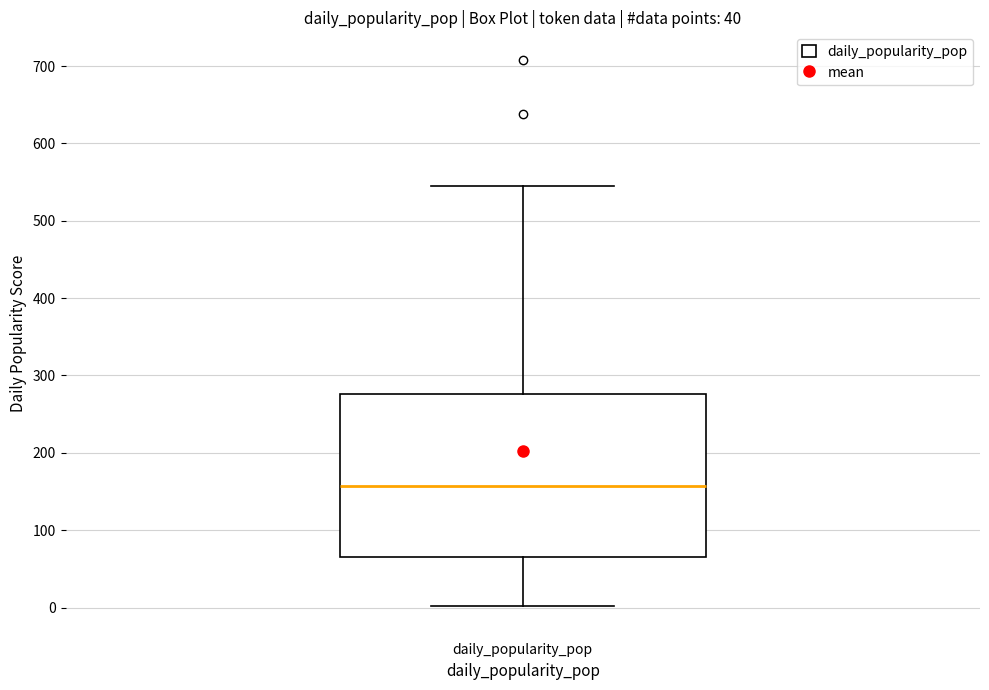

Where is the upper edge of the box for daily_popularity_pop on the y-axis? The values are not printed on the chart, so give them approximately, as read against the axis.

280